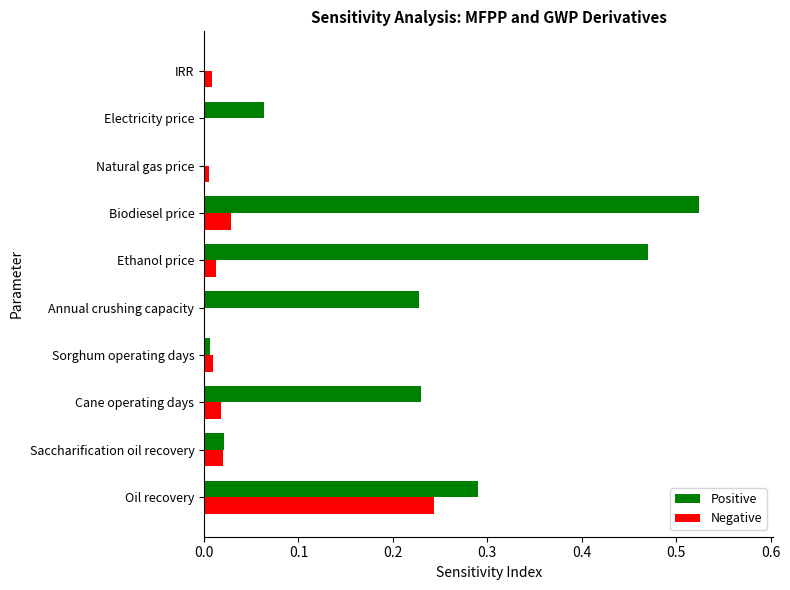

At which category does the chart reach its peak across all series?

Biodiesel price